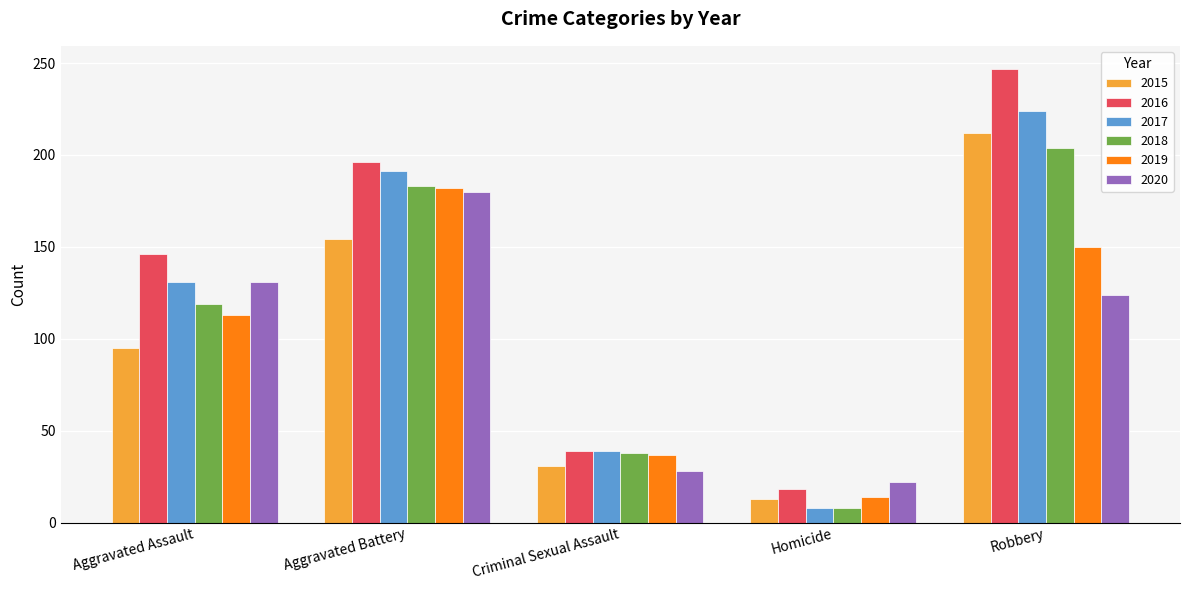

Rank the categories by 2020 value from highest to lowest.

Aggravated Battery, Aggravated Assault, Robbery, Criminal Sexual Assault, Homicide